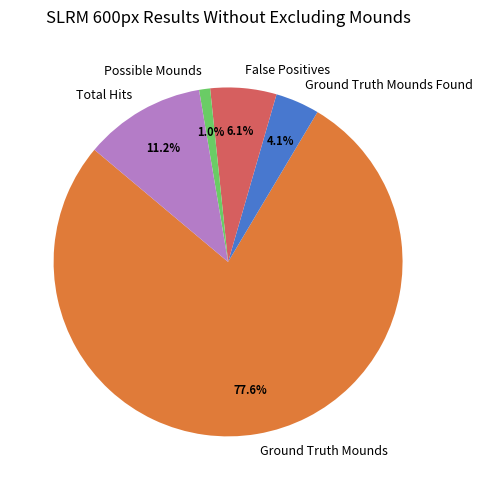

How many slices are in this pie chart?

5